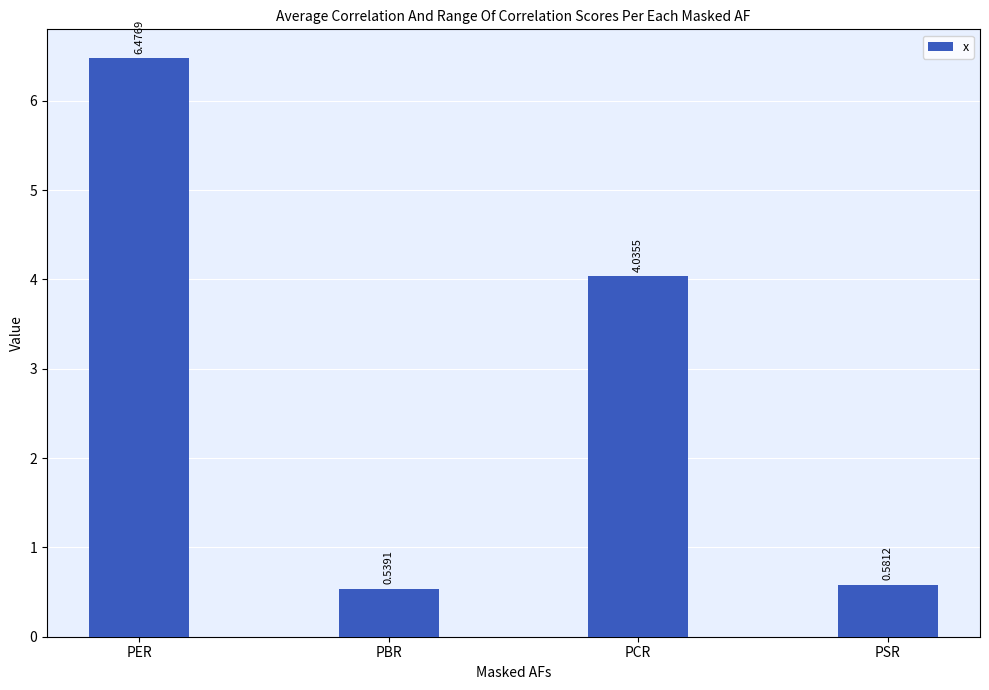

How many data points are above 4?

2